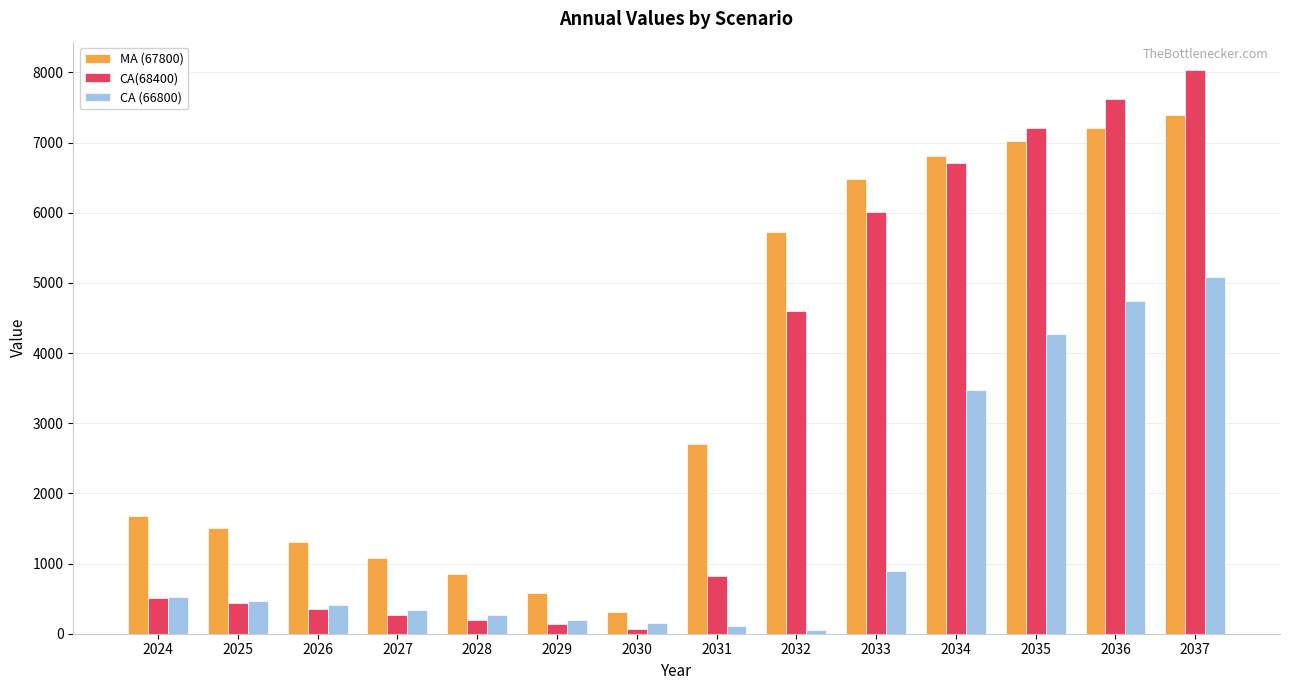

What is the spread (max minus min) of values at 2024?

1160.0